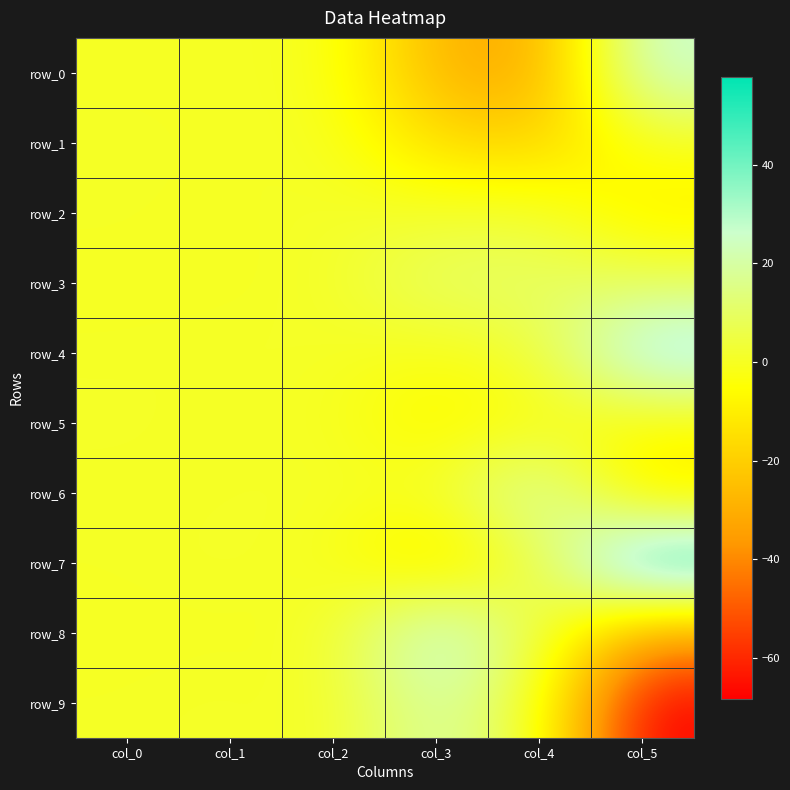

At which category does the chart reach its minimum across all series?

col_5